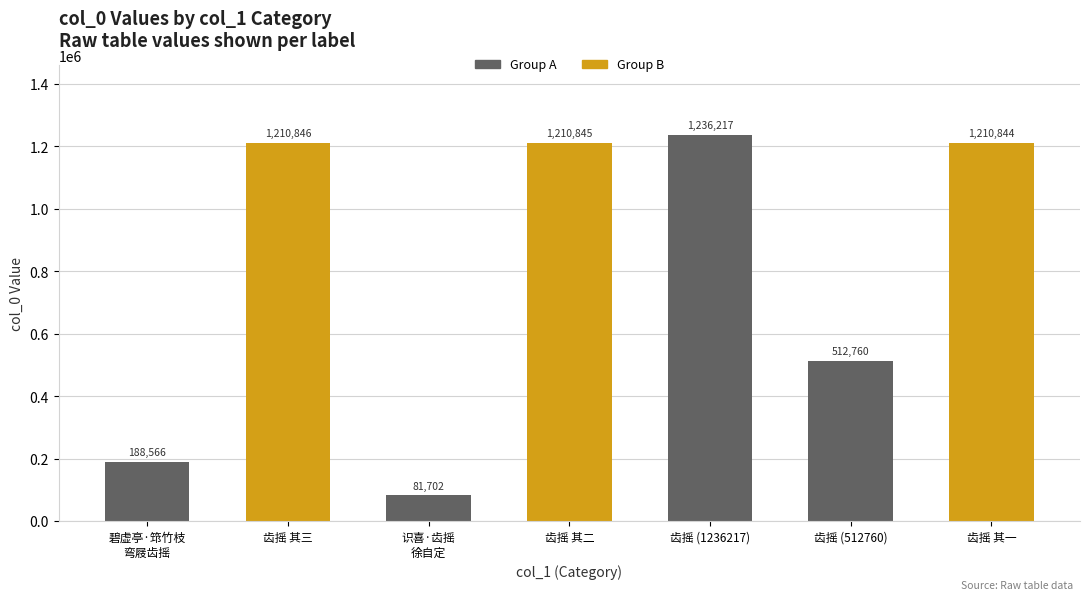

List the labels in order of value, smallest first.

识喜·齿摇
徐自定, 碧虚亭·筇竹枝
弯屐齿摇, 齿摇 (512760), 齿摇 其一, 齿摇 其二, 齿摇 其三, 齿摇 (1236217)